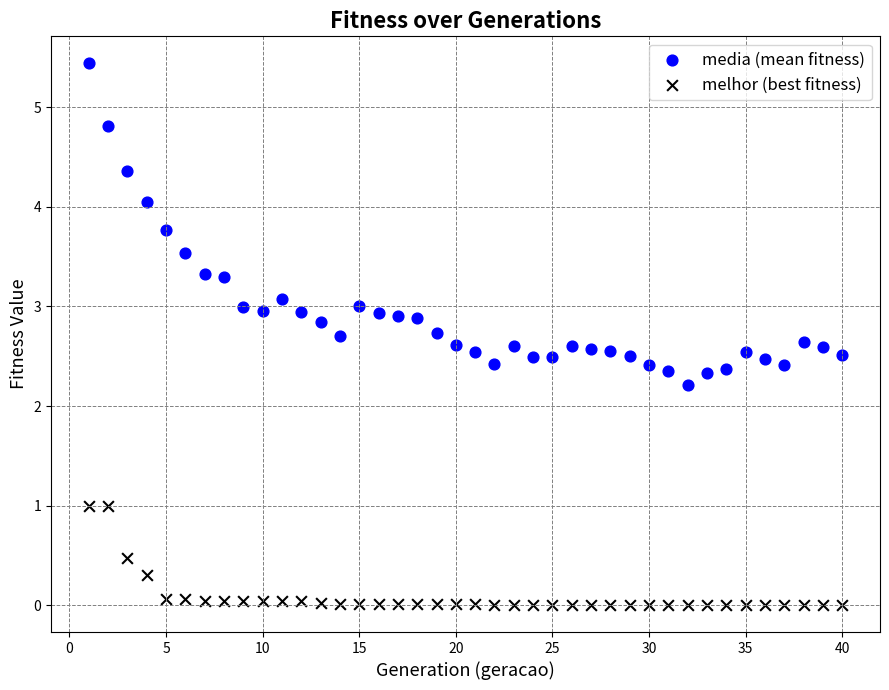

What are all the series names shown in the legend?

media (mean fitness), melhor (best fitness)